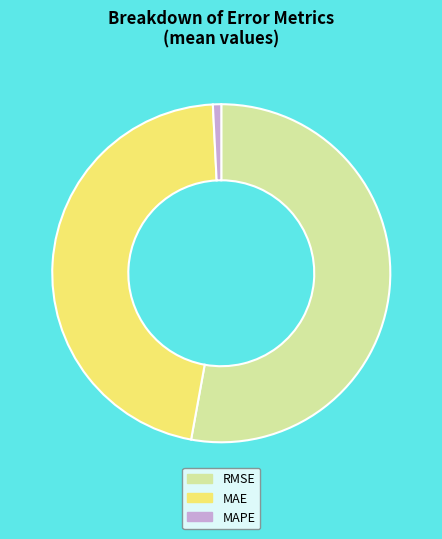

What is the smallest slice in the pie chart?

MAPE